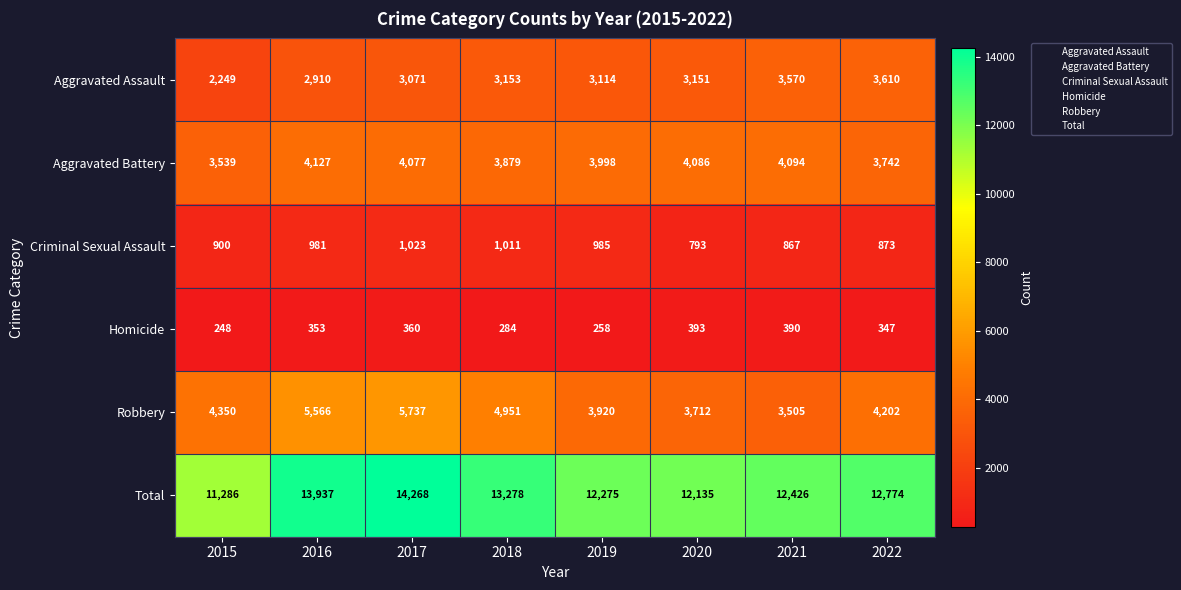

What is the average value of the Criminal Sexual Assault series?

929